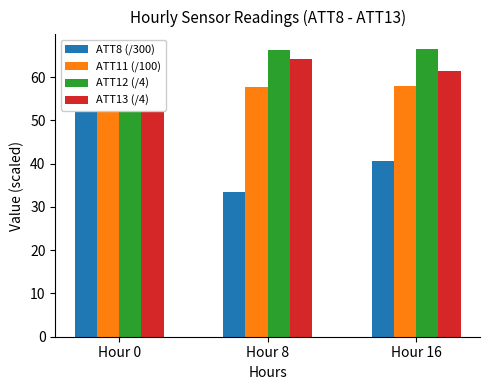

Is it true that ATT13 (/4) equals 39.2 at Hour 0?

False